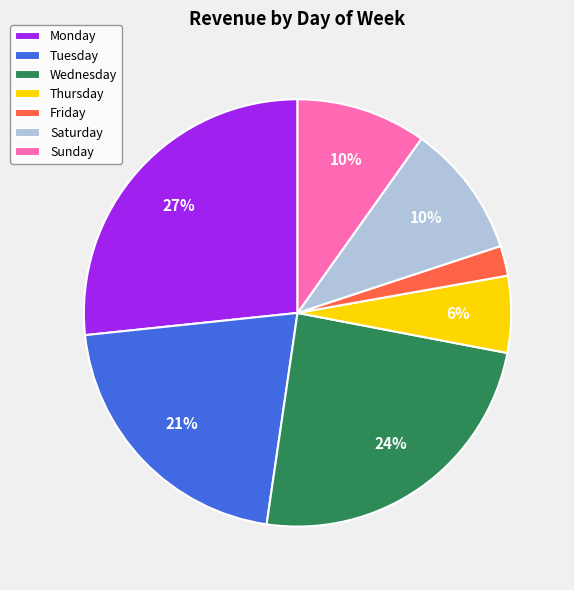

To the nearest percent, what percentage of the pie is Saturday?

10%